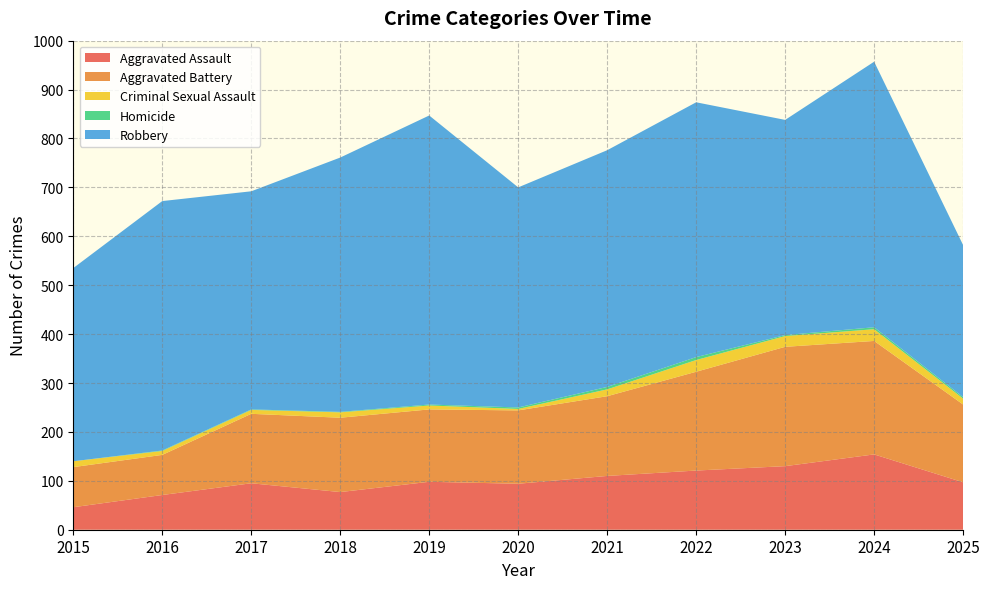

Reading left to right, list all the values displayed in this chart.

Aggravated Assault: 46	71	95	77	98	94	110	121	130	154	97
Aggravated Battery: 82	82	142	152	148	150	163	202	244	232	159
Criminal Sexual Assault: 12	8	8	11	8	3	14	24	22	24	12
Homicide: 0	1	1	1	2	3	5	6	2	4	3
Robbery: 395	510	446	520	591	450	484	521	440	543	311